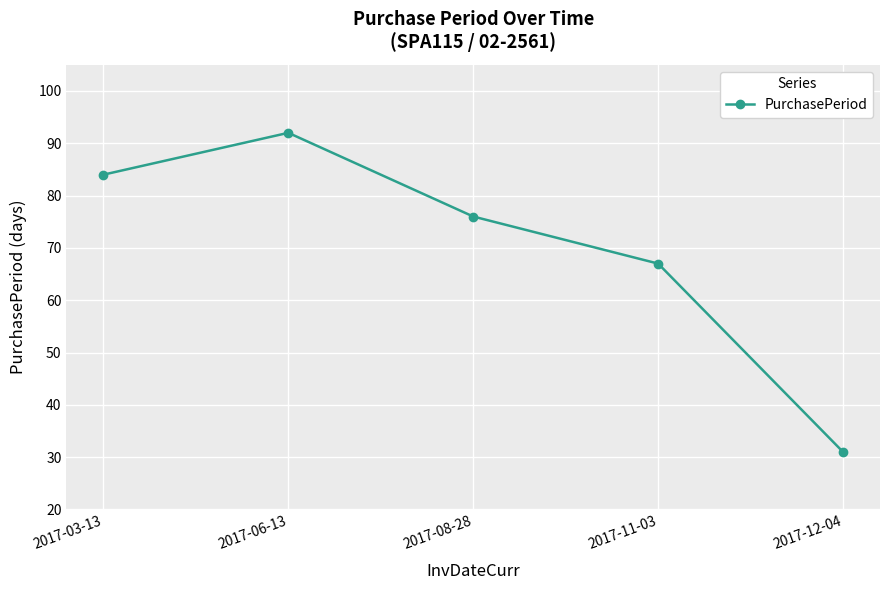

How many lines are shown in the chart?

1